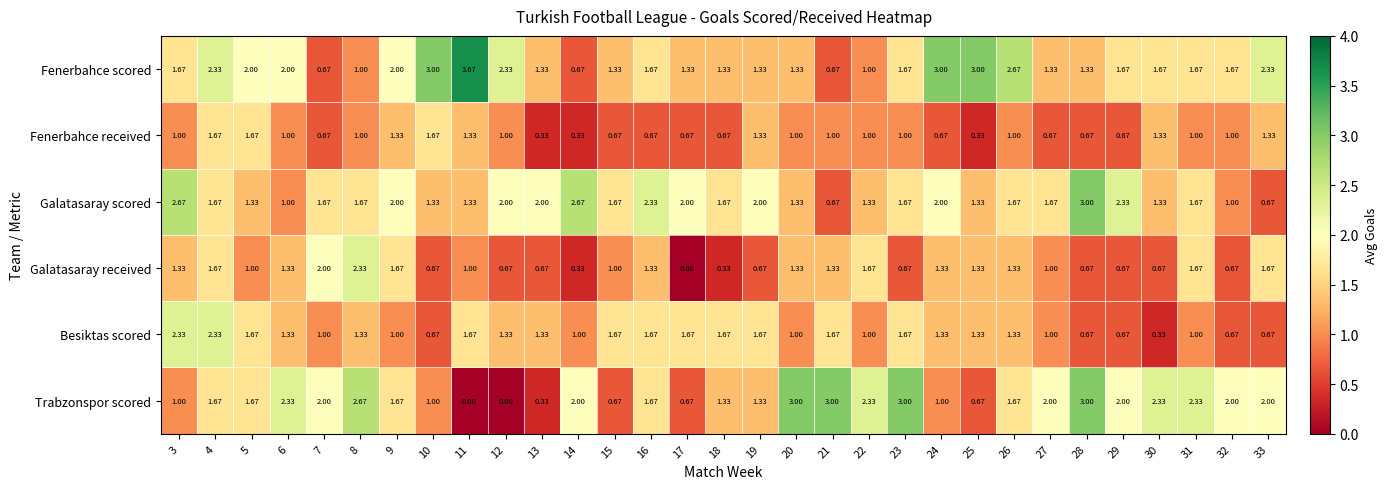

Between 13 and 29, which series saw the biggest shift?

Trabzonspor scored